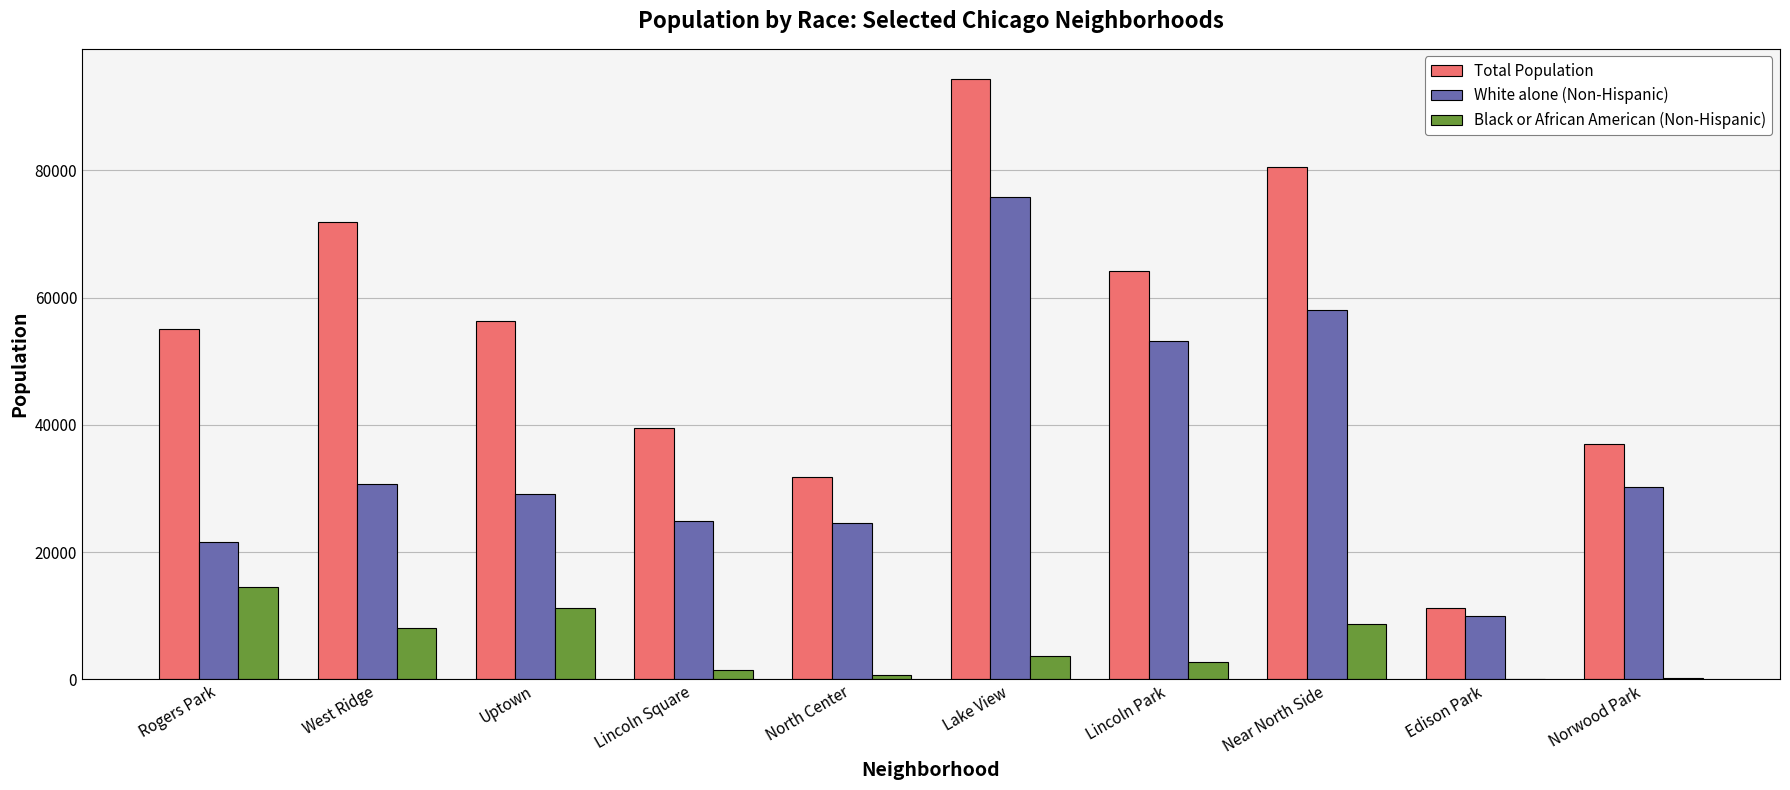

What is the approximate value of White alone (Non-Hispanic) at Lake View?

75845